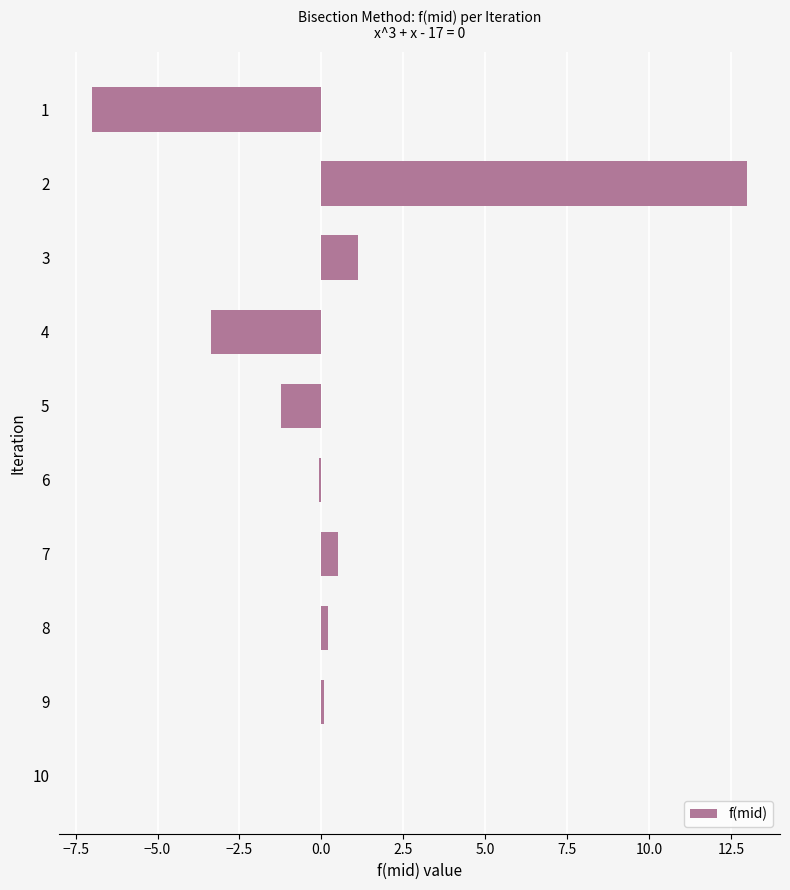

What is the sum of all values?

3.2